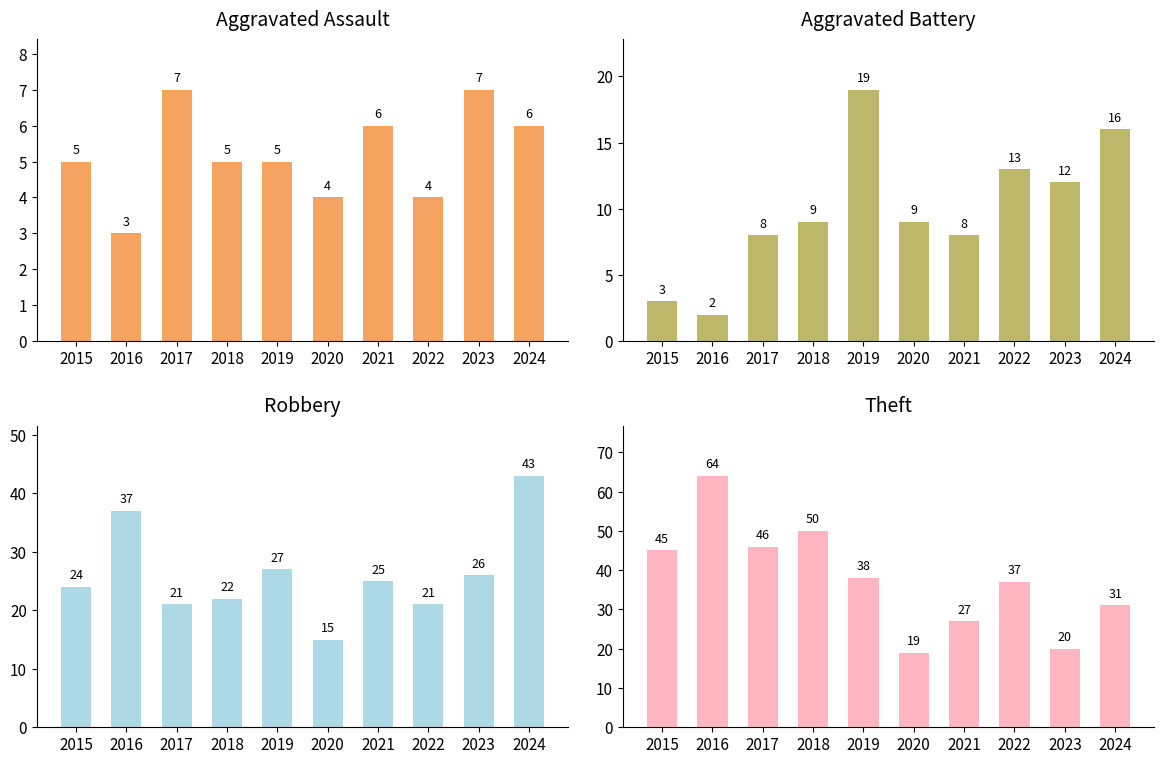

At which label does Robbery reach its peak?

2024